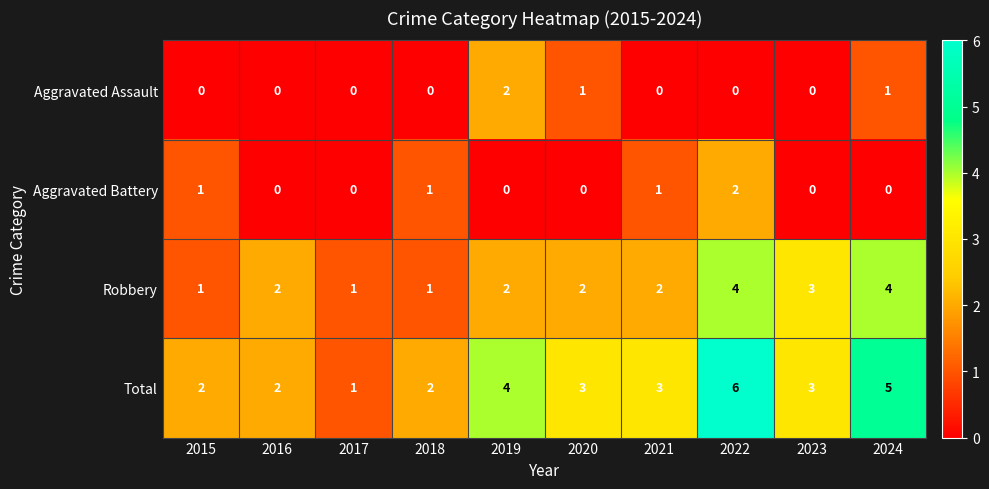

The value of Aggravated Assault at 2021 is -1. True or false?

False